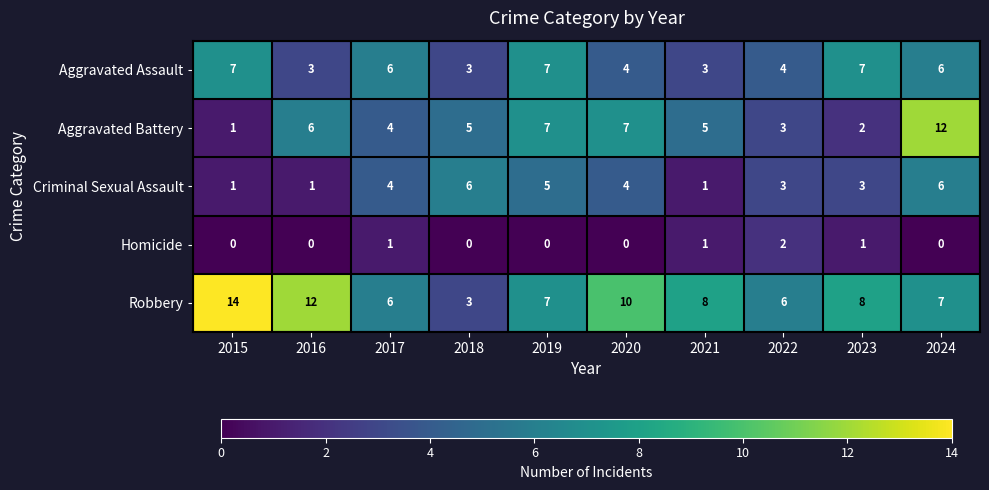

Which category has the highest value across all series?

2015